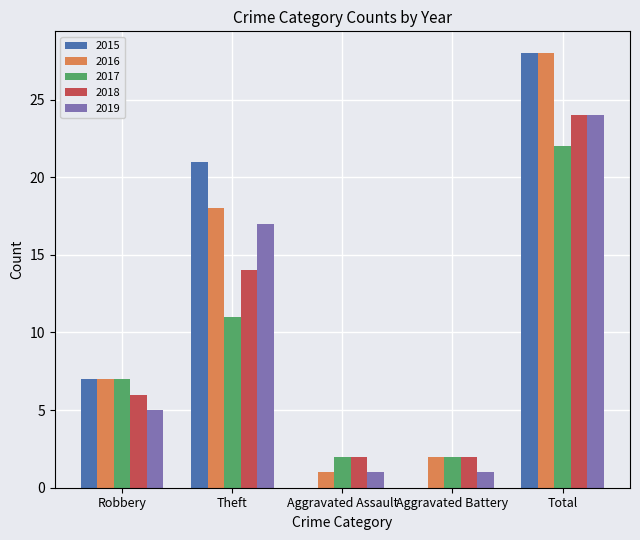

At which label is 2019 closest to 12?

Theft